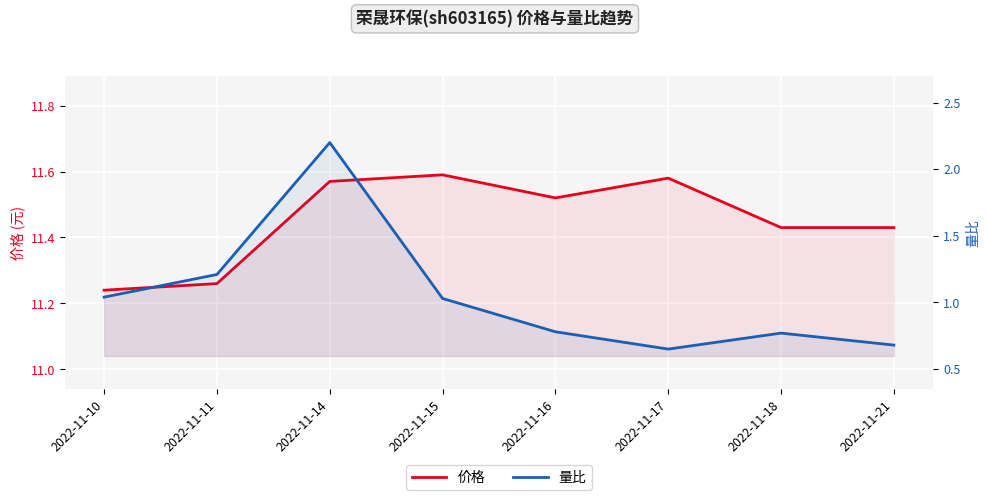

How many lines are shown in the chart?

2